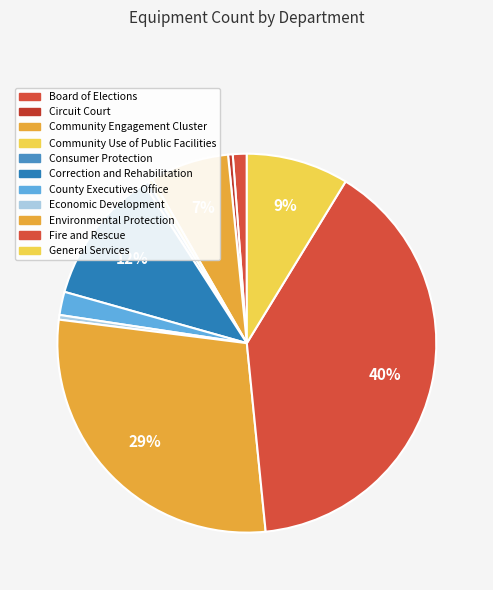

Count the number of slices in the pie.

11